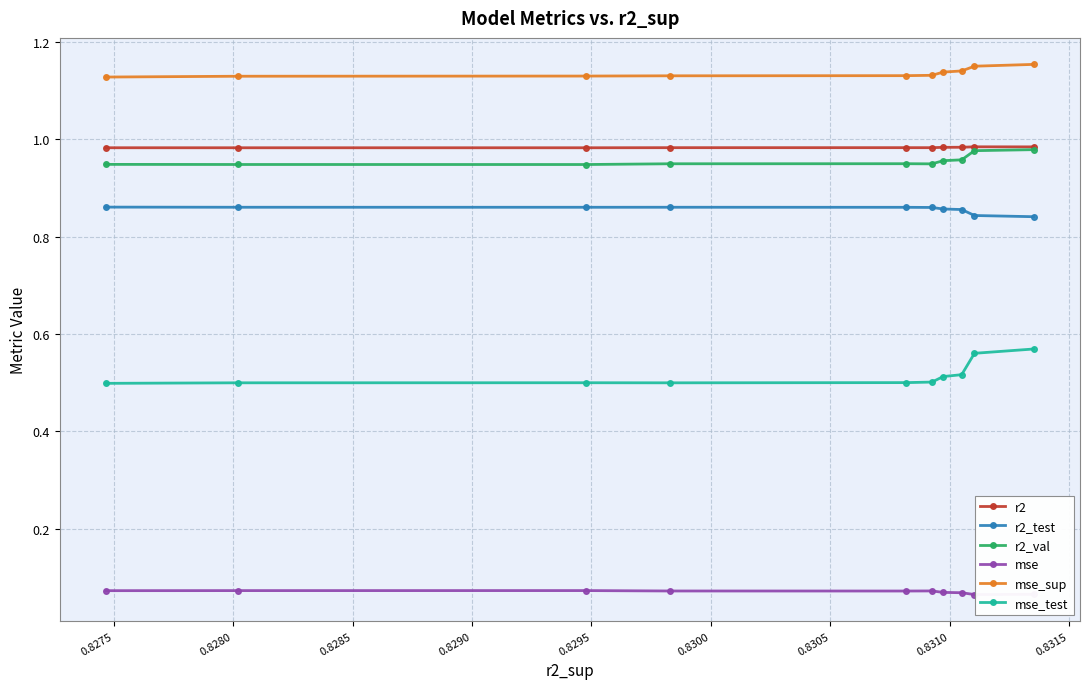

At how many categories does at least one series exceed 1?

10